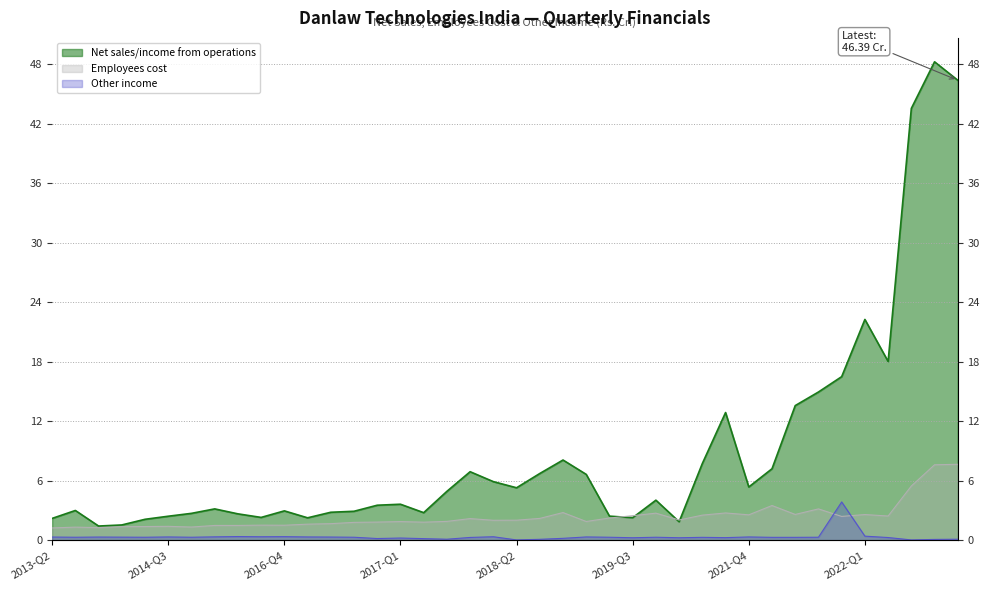

What is the label of the 34th point from the left?

2021-Q3